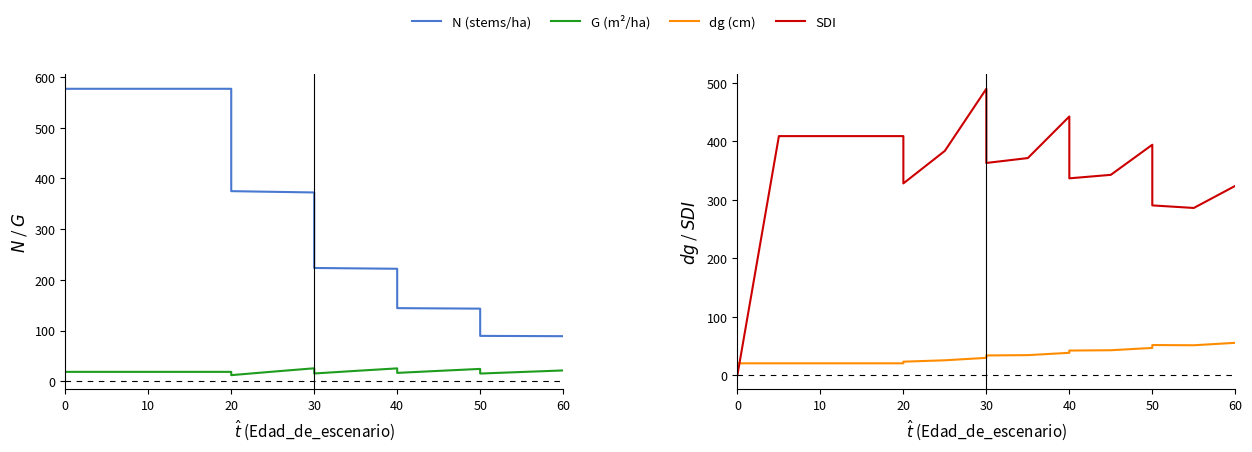

At how many categories does at least one series exceed 146?

17